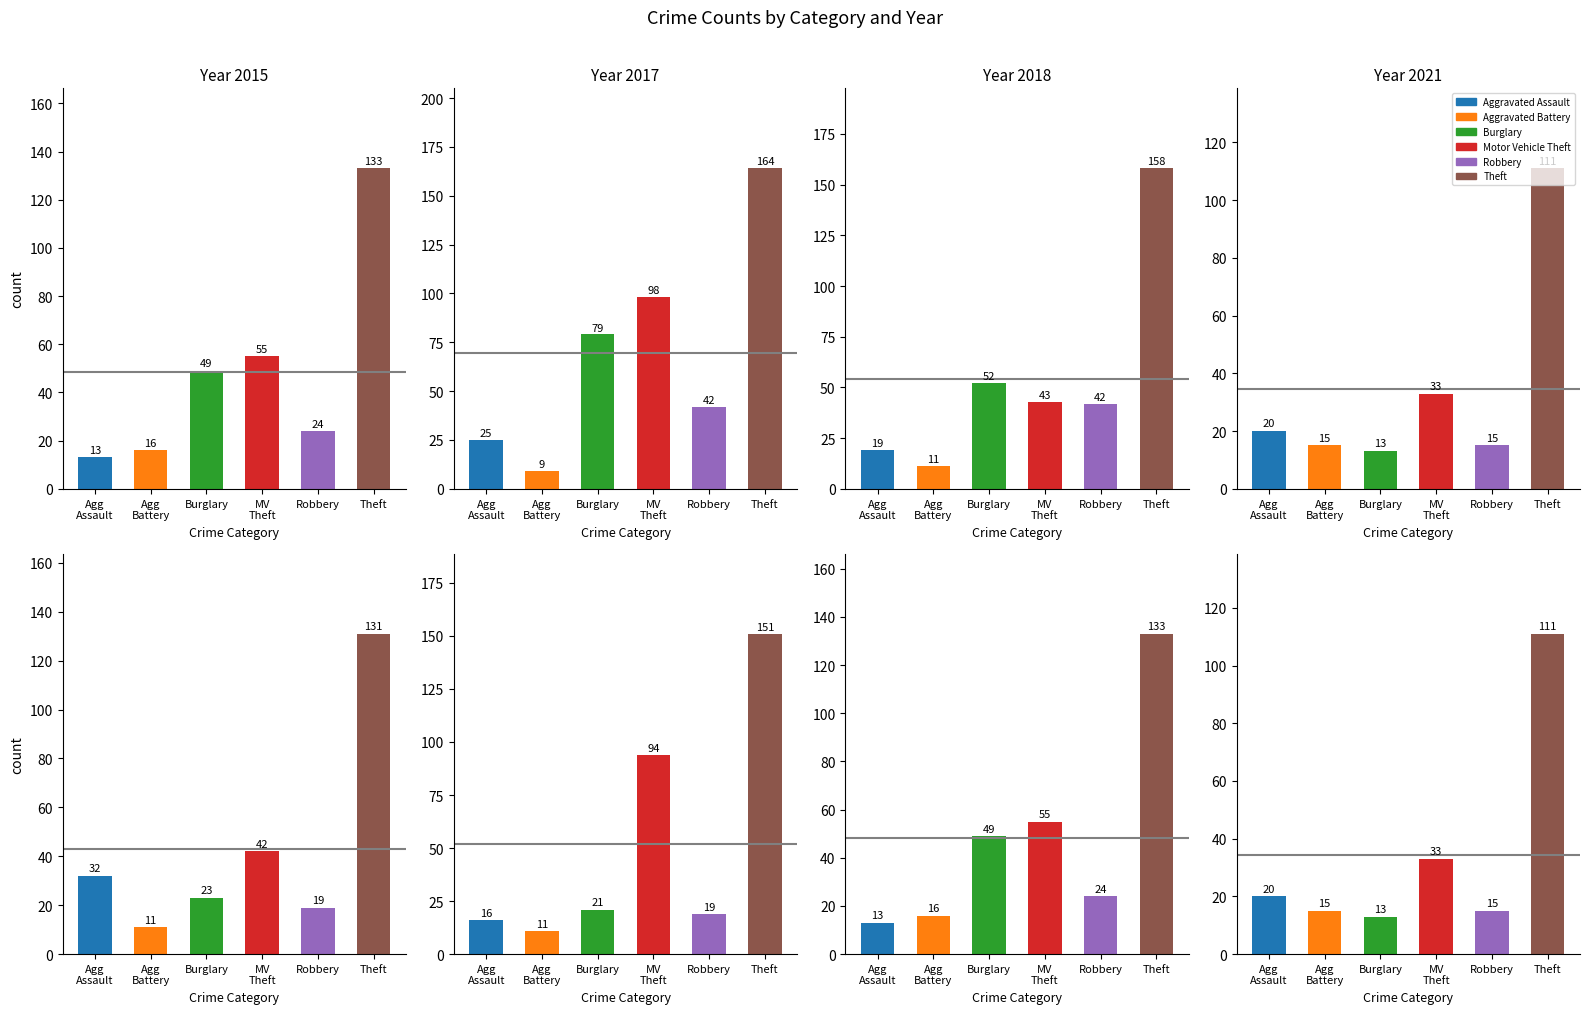

What is the spread (max minus min) of values at Robbery?

27